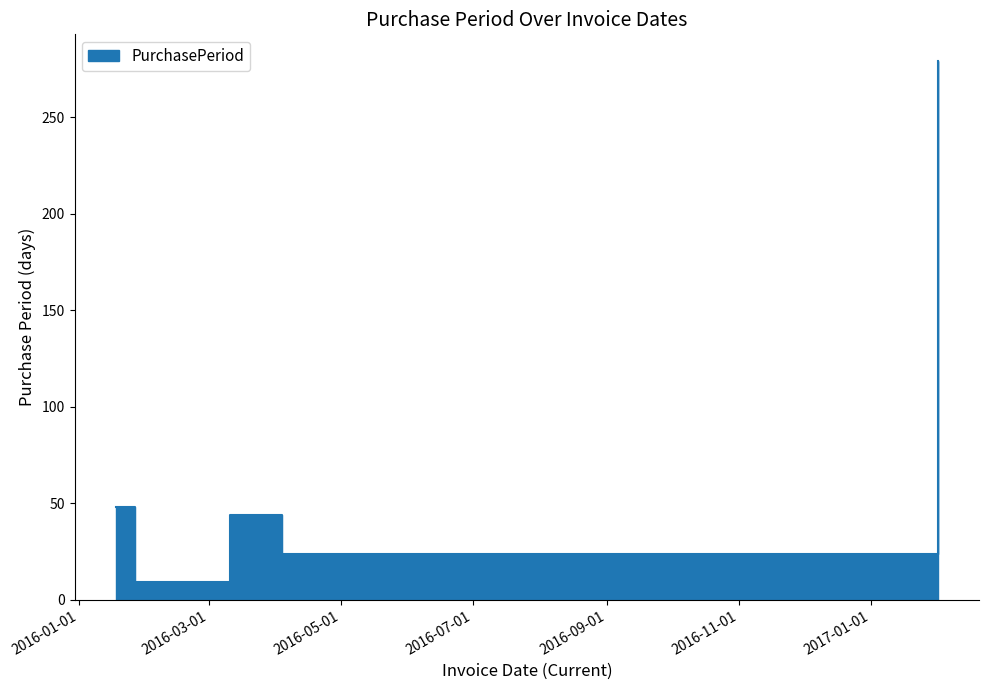

How many categories are shown in the chart?

6